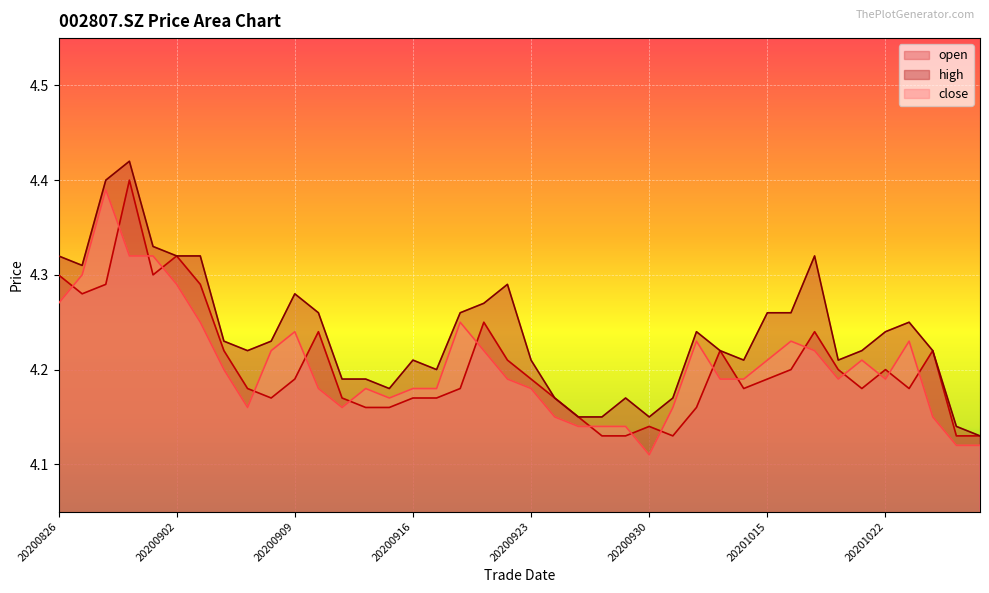

What is the difference between the maximum and minimum values in the open series?

0.3